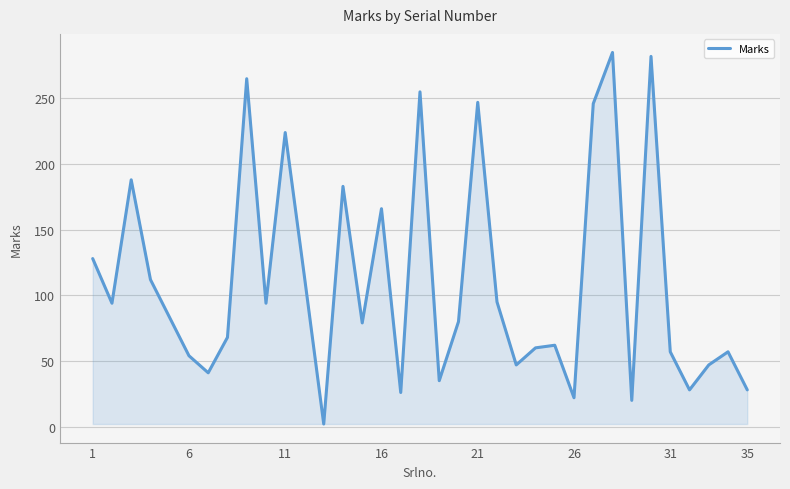

What is the difference between the maximum and minimum values?

283